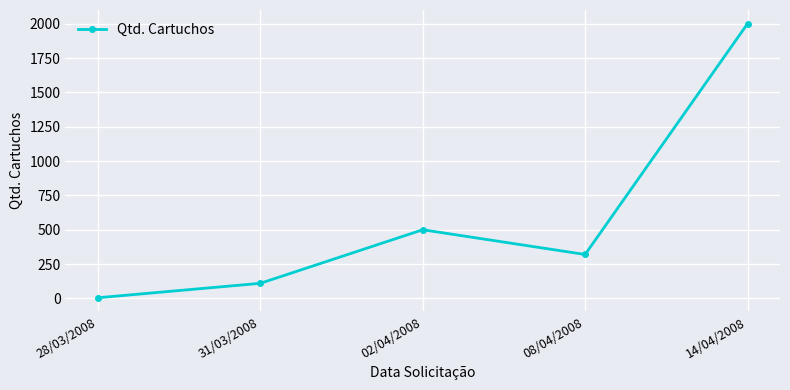

The value at 08/04/2008 is 424. True or false?

False